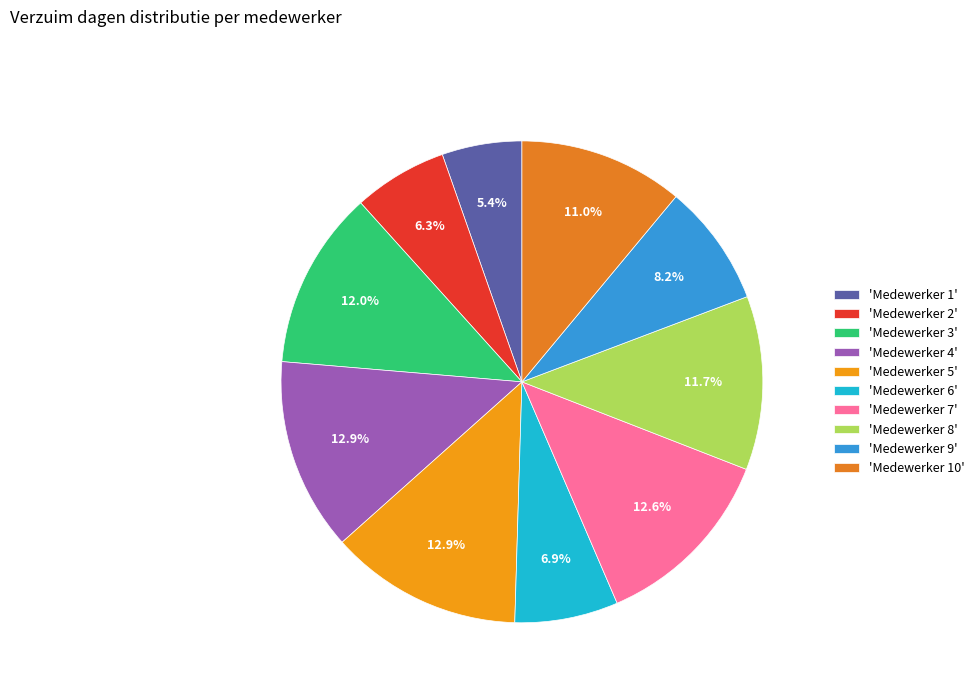

How many segments does this pie chart have?

10